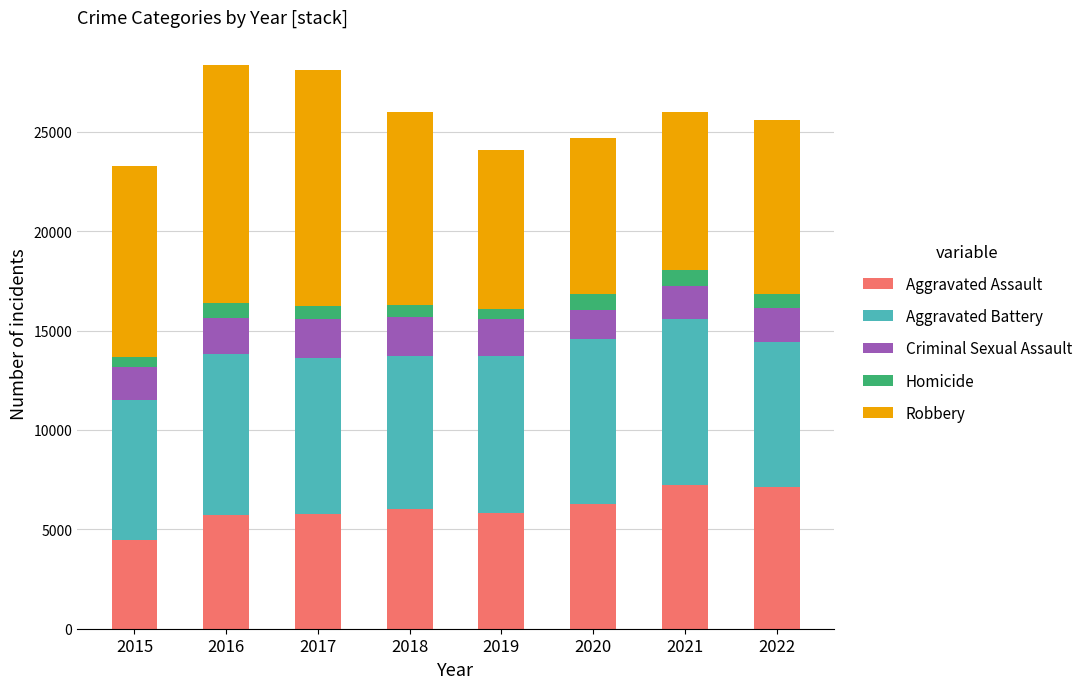

How many distinct data groups are displayed?

5